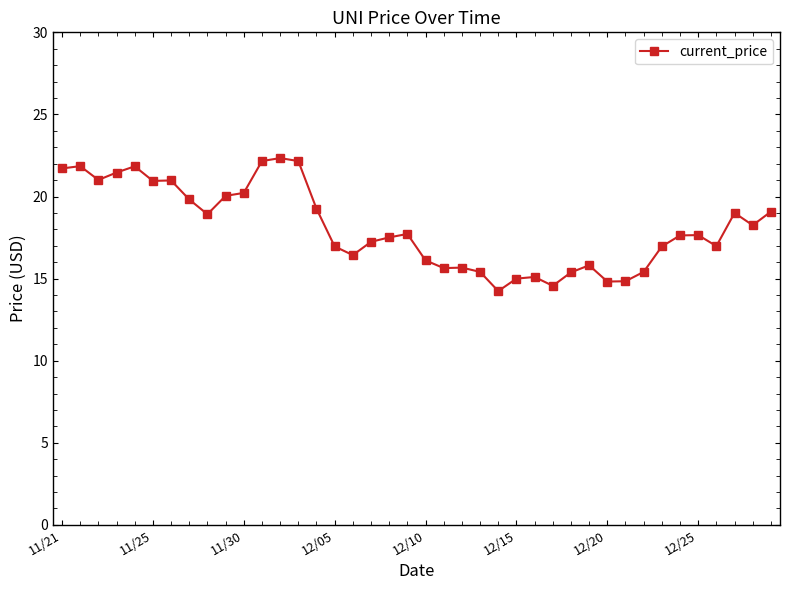

What is the value of the 21st point from the left?

16.1